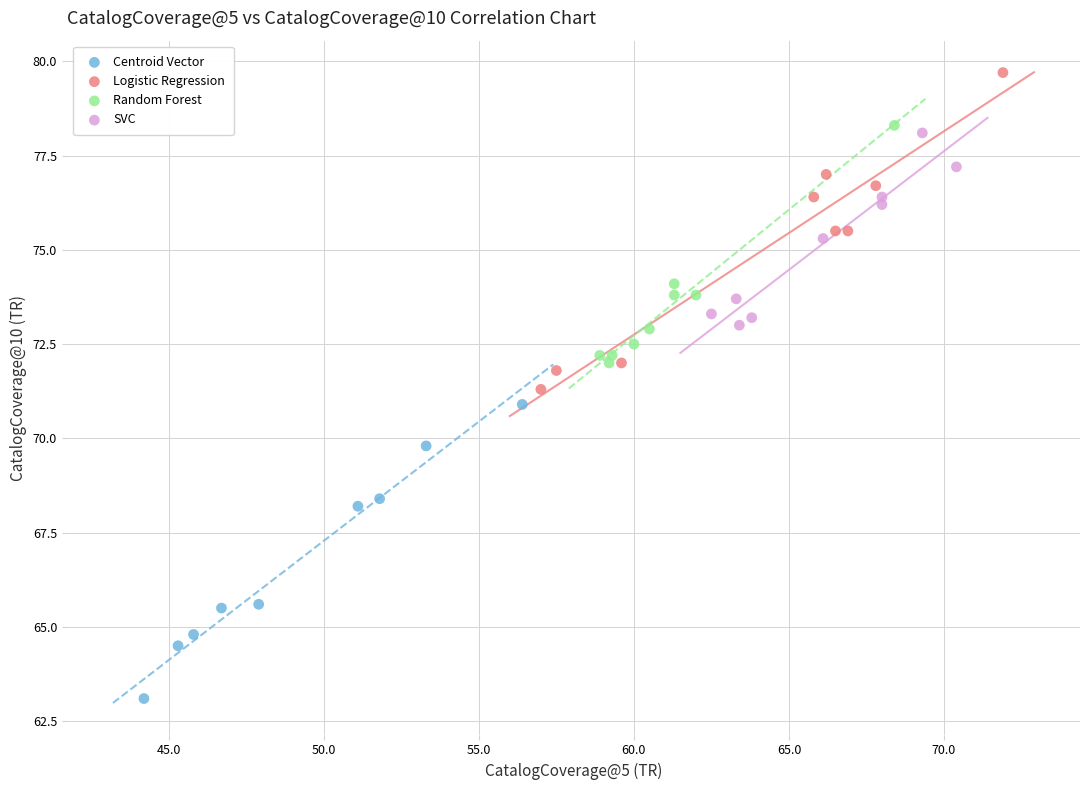

What are all the series names shown in the legend?

Centroid Vector, Logistic Regression, Random Forest, SVC